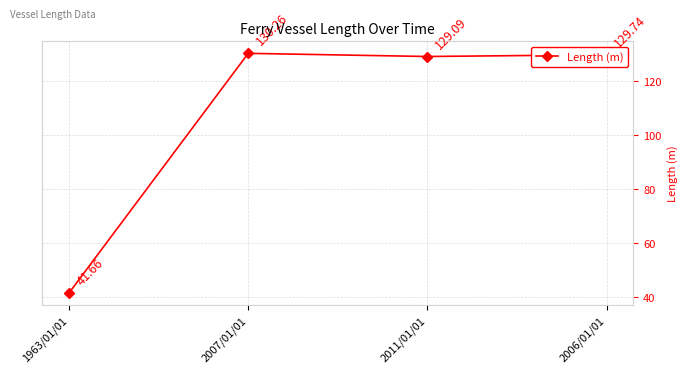

What is the label of the 2nd point from the left?

2007/01/01